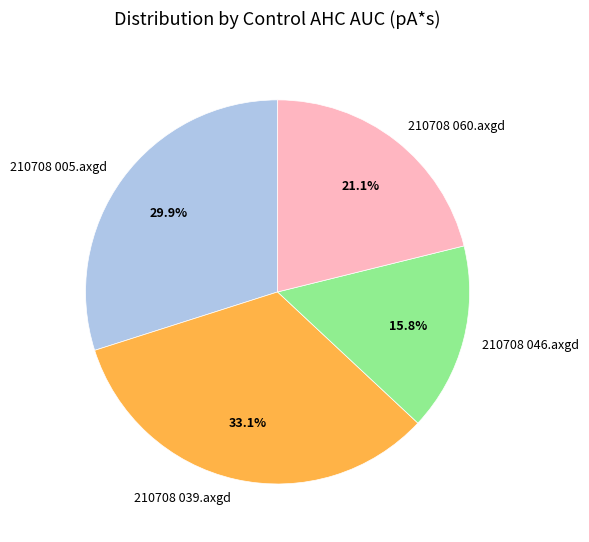

The 210708 005.axgd slice represents 30% of the pie. True or false?

True